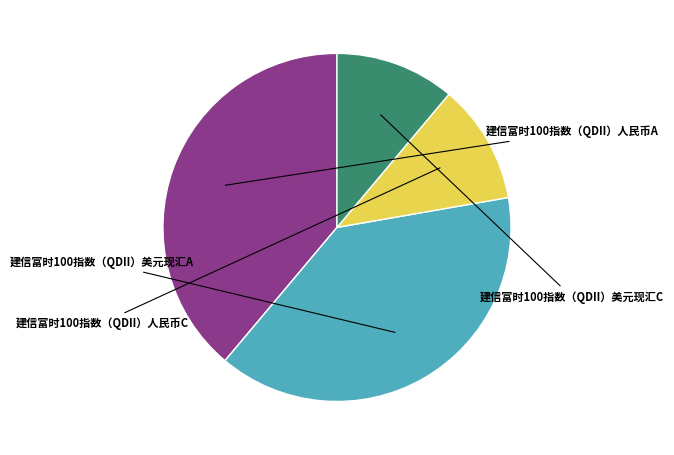

What is the largest slice in the pie chart?

建信富时100指数（QDII）人民币A